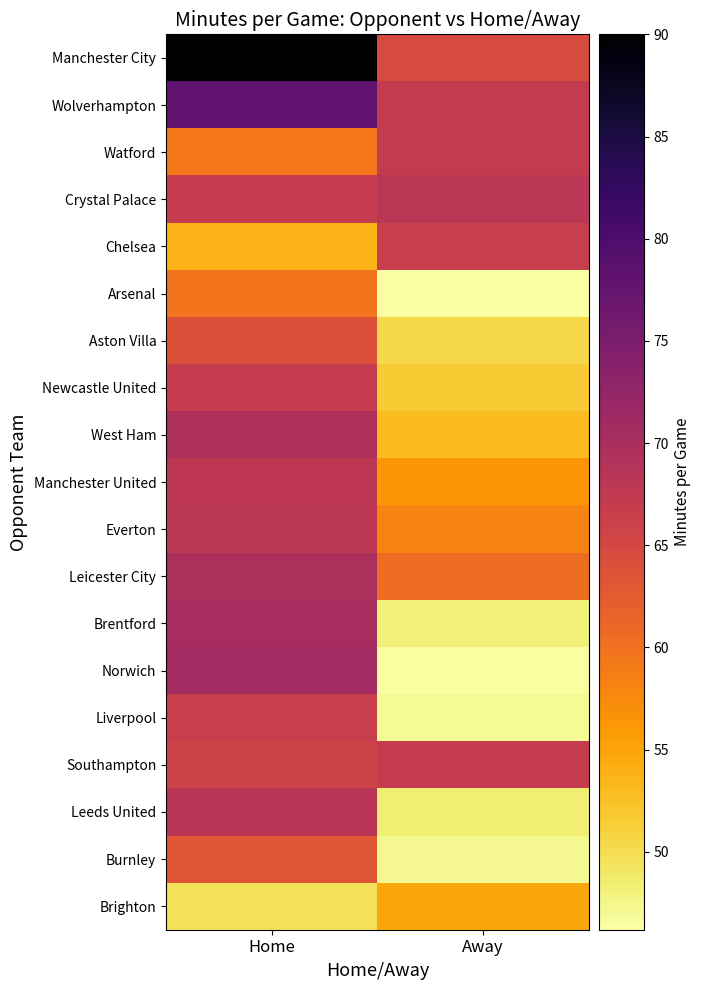

Between Home and Away, which is larger?

Home